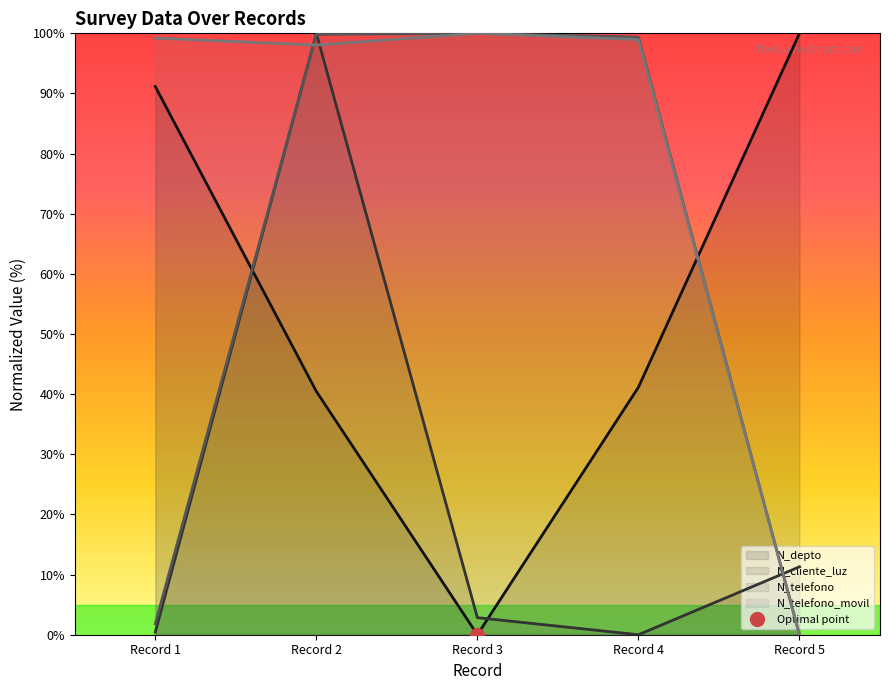

The value of N_cliente_luz at Record 1 is 0.4. True or false?

True